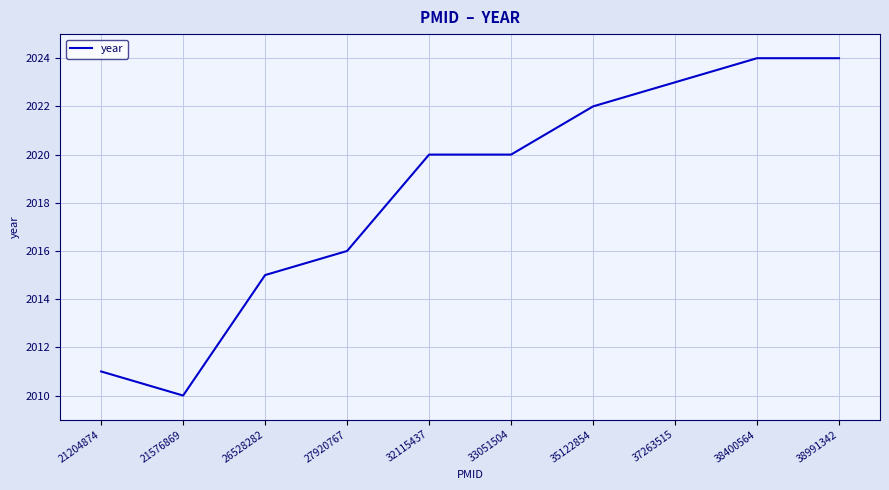

The value at 27920767 is 2016. True or false?

True